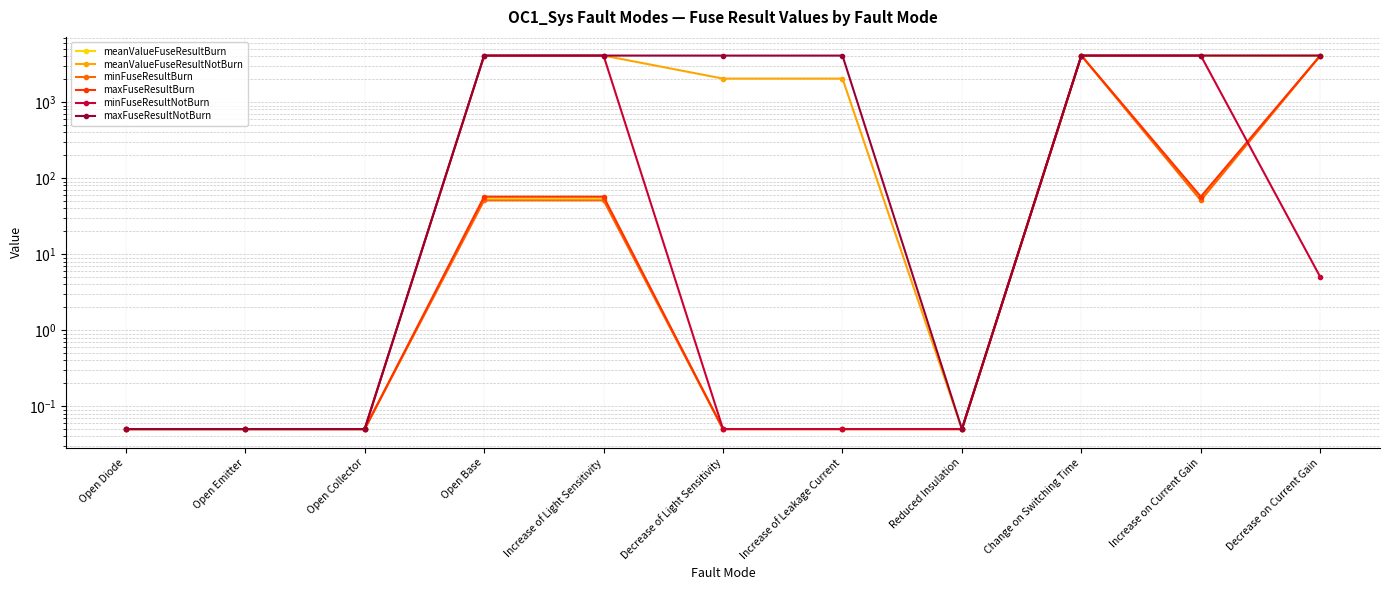

Which category has the lowest value in the meanValueFuseResultNotBurn series?

Open Diode